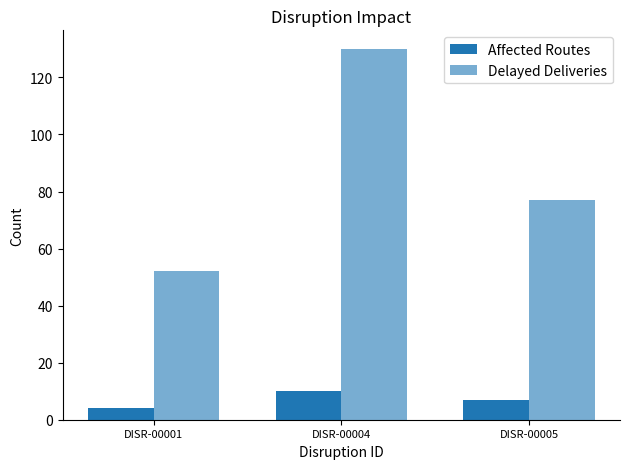

Which category has the lowest value in the Affected Routes series?

DISR-00001